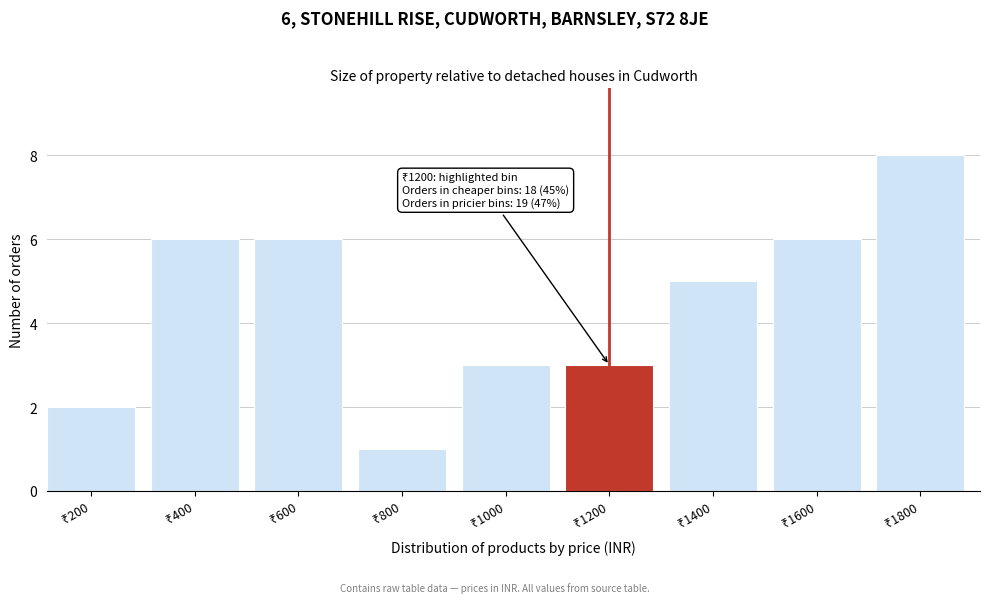

Reading left to right, list all the values displayed in this chart.

2	6	6	1	3	3	5	6	8